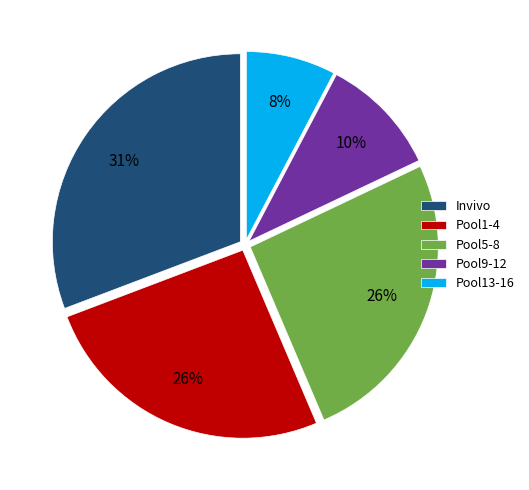

Is there any slice that represents more than half of the pie?

No